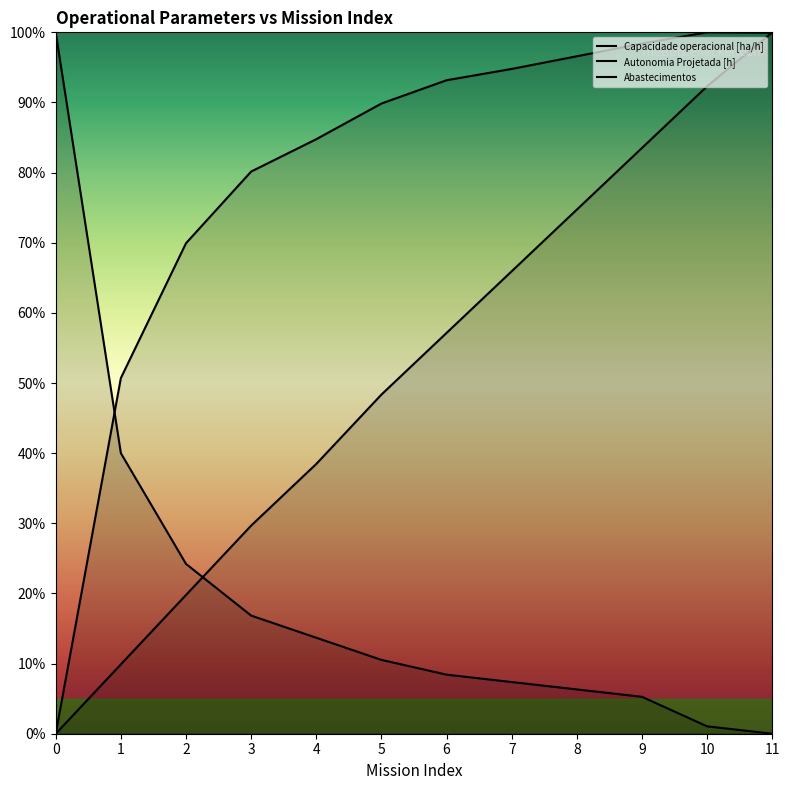

Where is Capacidade operacional [ha/h] nearest to the value 50?

1